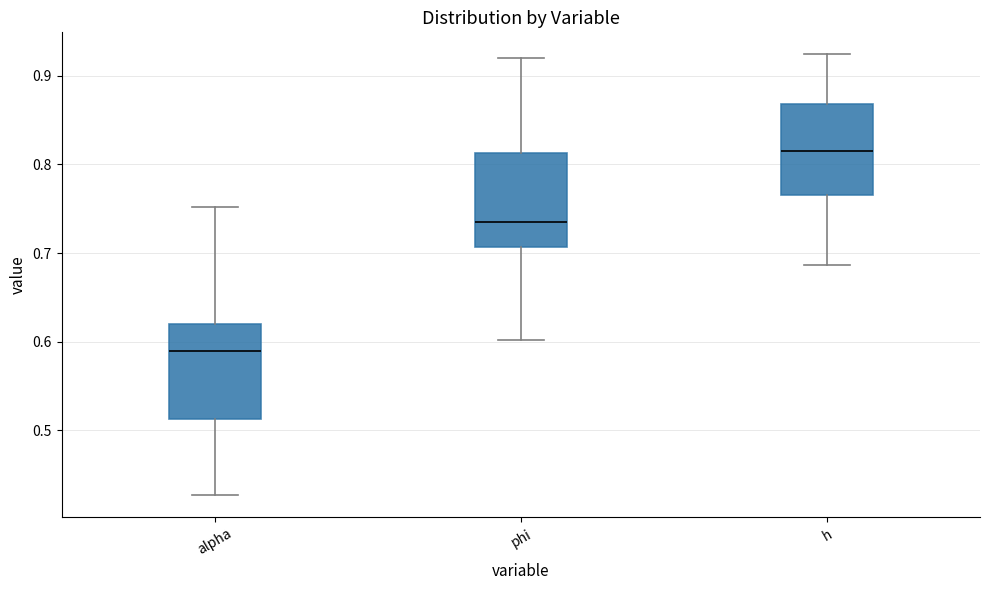

Where does the lower whisker of the box for h end on the y-axis? The values are not printed on the chart, so give them approximately, as read against the axis.

0.69